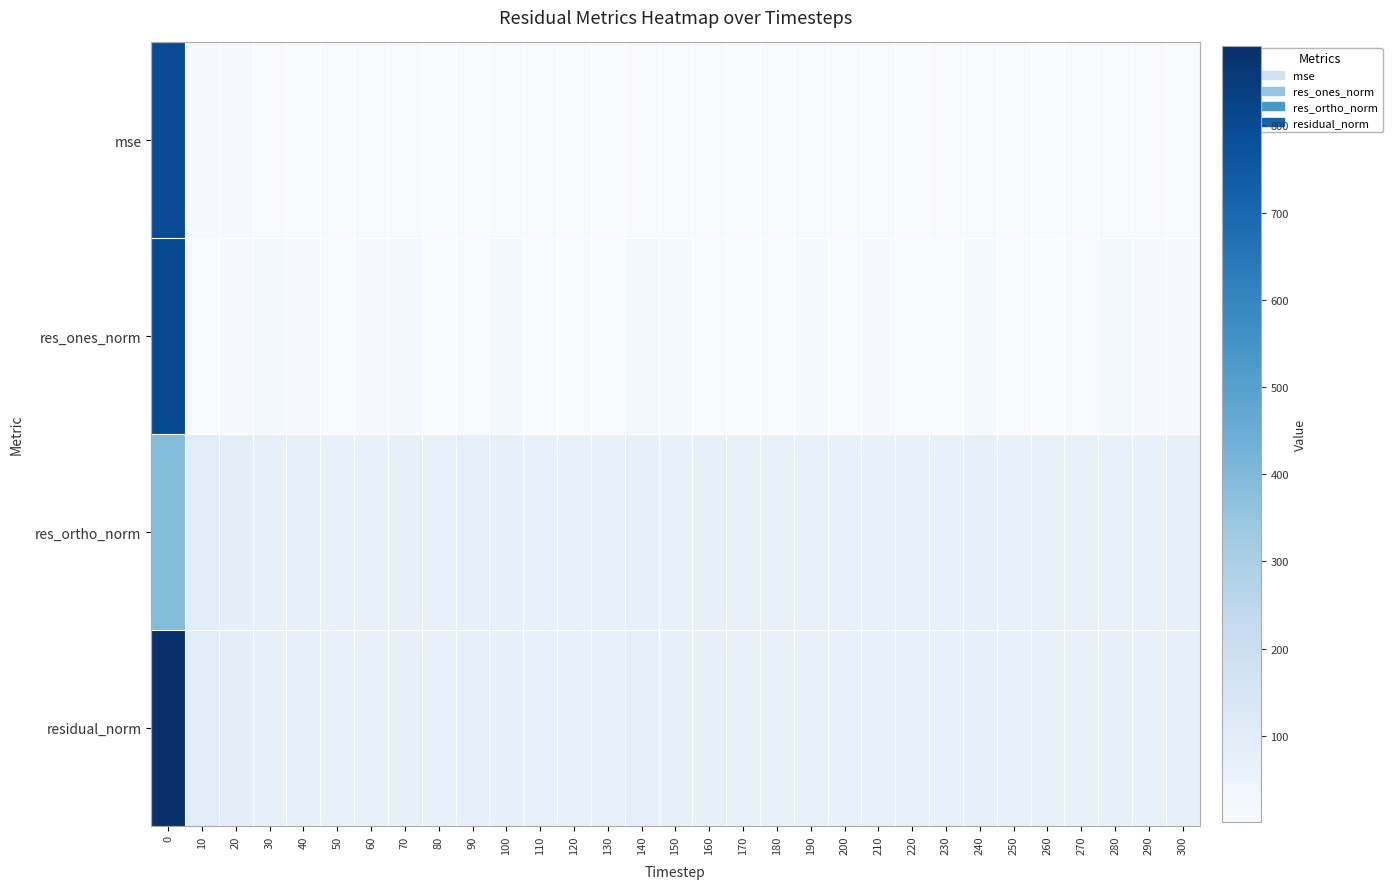

Reading left to right, list all the values displayed in this chart.

mse: 0=794.8	10=10.8	20=8.2	30=5.4	40=5.3	50=4.9	60=4.9	70=5.3	80=4.5	90=6.0	100=5.4	110=4.6	120=4.5	130=4.7	140=6.2	150=5.1	160=5.1	170=4.7	180=4.6	190=4.9	200=4.7	210=5.0	220=4.7	230=4.5	240=5.2	250=4.4	260=4.2	270=4.5	280=5.3	290=4.8	300=5.2
res_ones_norm: 0=800.5	10=6.5	20=10.3	30=18.4	40=10.1	50=5.0	60=8.7	70=15.1	80=2.7	90=1.0	100=18.5	110=2.8	120=1.3	130=5.0	140=27.8	150=12.9	160=5.1	170=2.1	180=3.4	190=12.5	200=6.8	210=9.3	220=7.1	230=2.8	240=14.6	250=6.7	260=1.1	270=0.9	280=18.8	290=9.7	300=10.4
res_ortho_norm: 0=392.3	10=103.8	20=90.1	30=71.0	40=72.3	50=70.0	60=69.6	70=71.5	80=67.3	90=77.6	100=71.2	110=67.5	120=67.4	130=68.6	140=73.6	150=70.4	160=71.3	170=68.3	180=67.9	190=68.9	200=68.3	210=69.8	220=68.2	230=66.8	240=70.7	250=65.9	260=65.2	270=66.8	280=70.4	290=68.3	300=71.1
residual_norm: 0=891.5	10=104.0	20=90.7	30=73.3	40=73.0	50=70.2	60=70.1	70=73.1	80=67.4	90=77.6	100=73.5	110=67.5	120=67.4	130=68.8	140=78.7	150=71.5	160=71.5	170=68.4	180=68.0	190=70.0	200=68.7	210=70.4	220=68.6	230=66.9	240=72.2	250=66.2	260=65.2	270=66.8	280=72.8	290=68.9	300=71.9